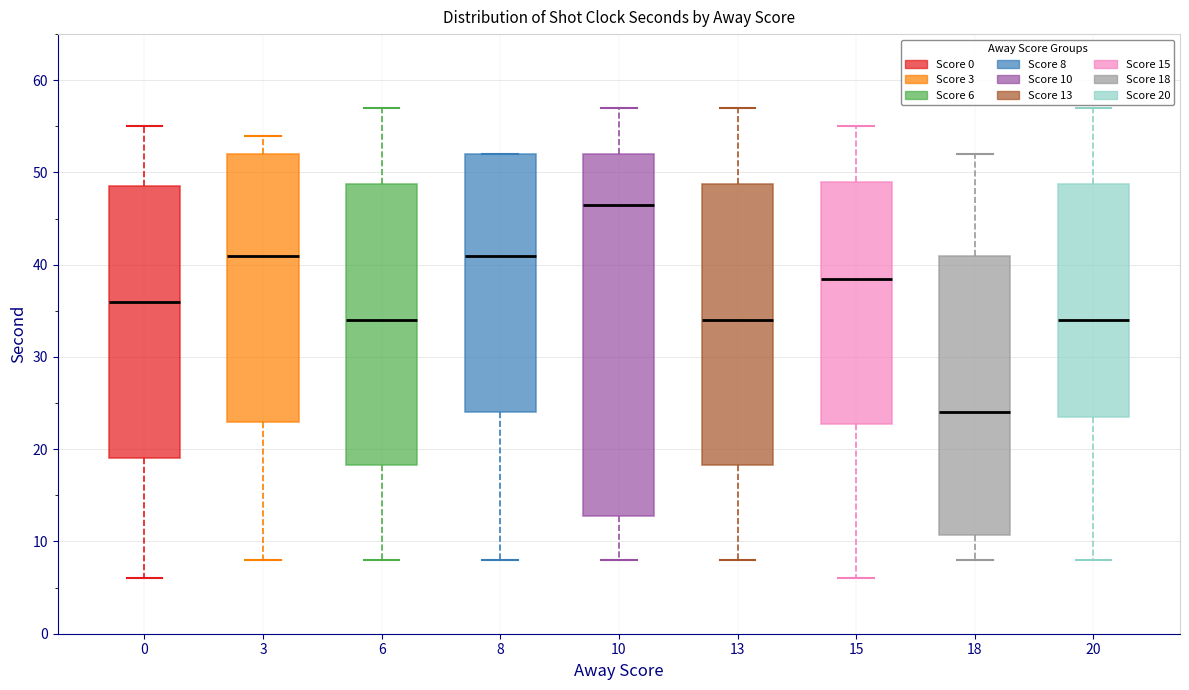

Reading left to right, transcribe this box plot: for each box, give where its median line is, the range the box spans, and where its two whiskers end, as read against the y-axis. The values are not printed on the chart, so give them approximately, as read against the axis.

0: median 36, box 19 to 49, whiskers 6 to 55
3: median 41, box 23 to 52, whiskers 8 to 54
6: median 34, box 18 to 49, whiskers 8 to 57
8: median 41, box 24 to 52, whiskers 8 to 52
10: median 47, box 13 to 52, whiskers 8 to 57
13: median 34, box 18 to 49, whiskers 8 to 57
15: median 39, box 23 to 49, whiskers 6 to 55
18: median 24, box 11 to 41, whiskers 8 to 52
20: median 34, box 24 to 49, whiskers 8 to 57